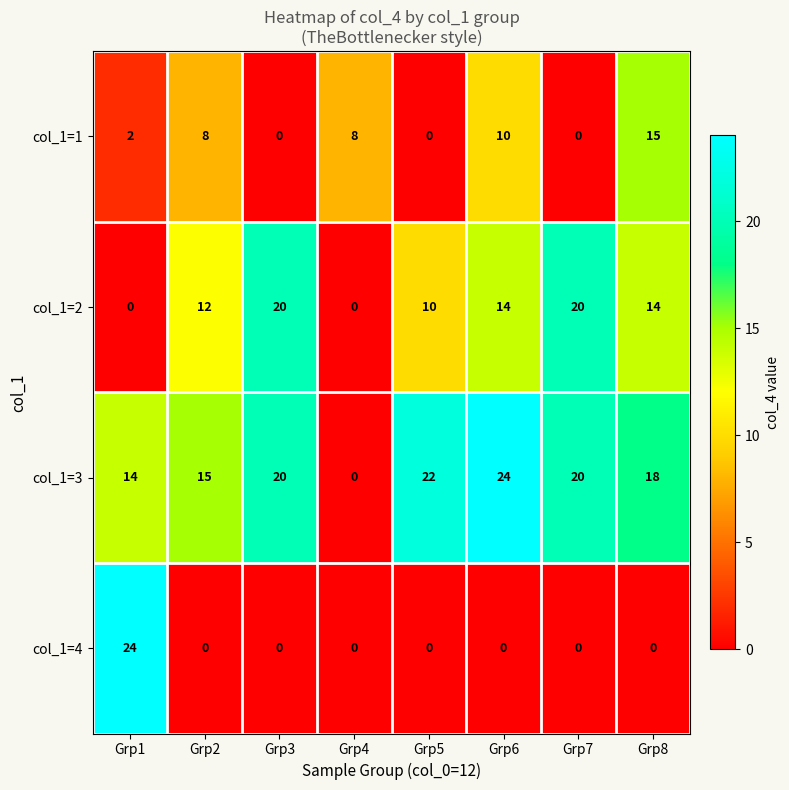

Is it true that col_1=2 equals 0 at Grp1?

True